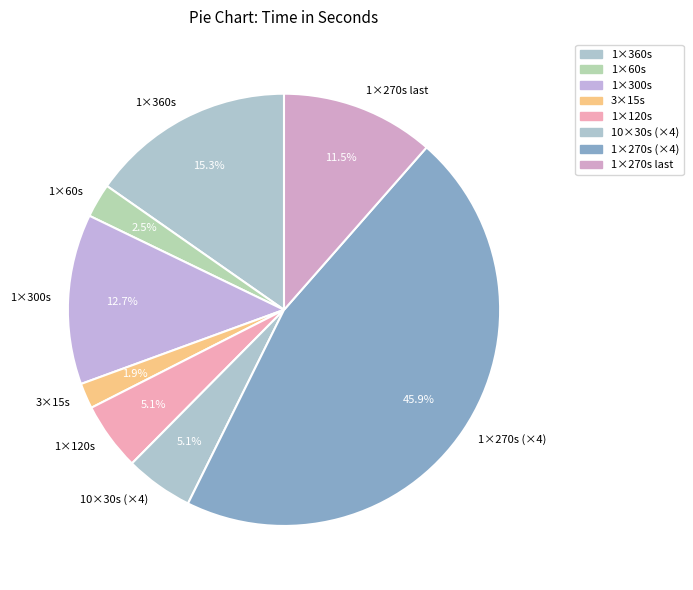

To the nearest percent, what is the average slice percentage?

12%